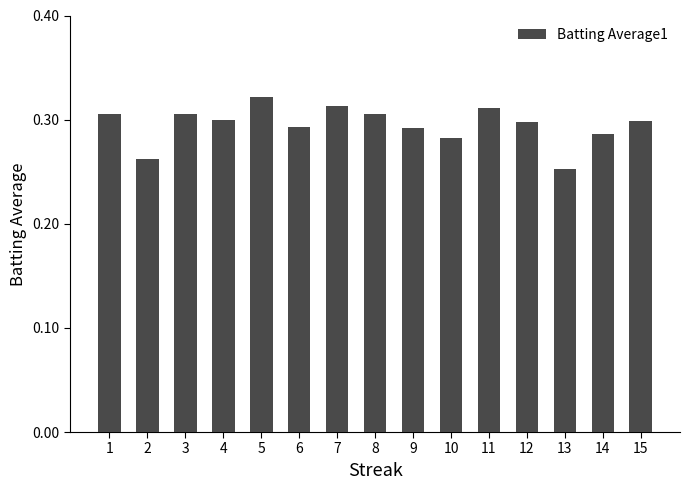

Does the chart contain any negative values?

No